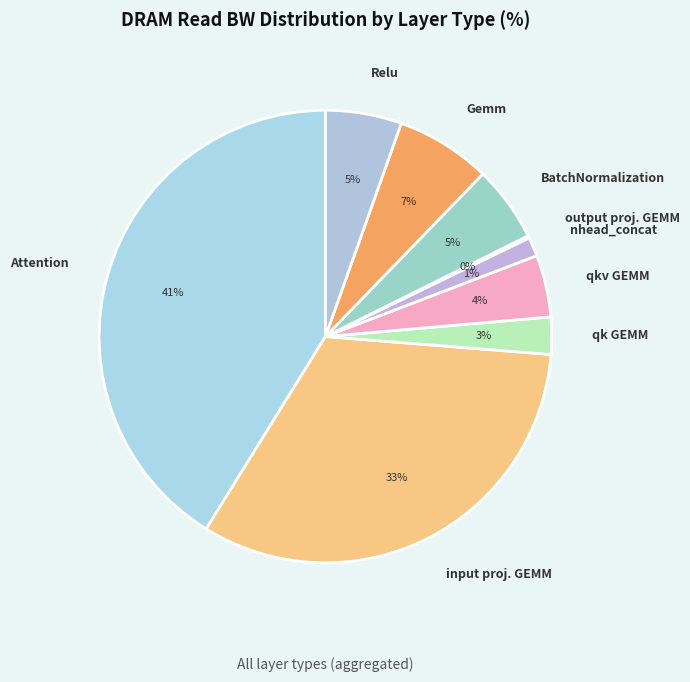

Which has a higher value, qkv GEMM or nhead_concat?

qkv GEMM